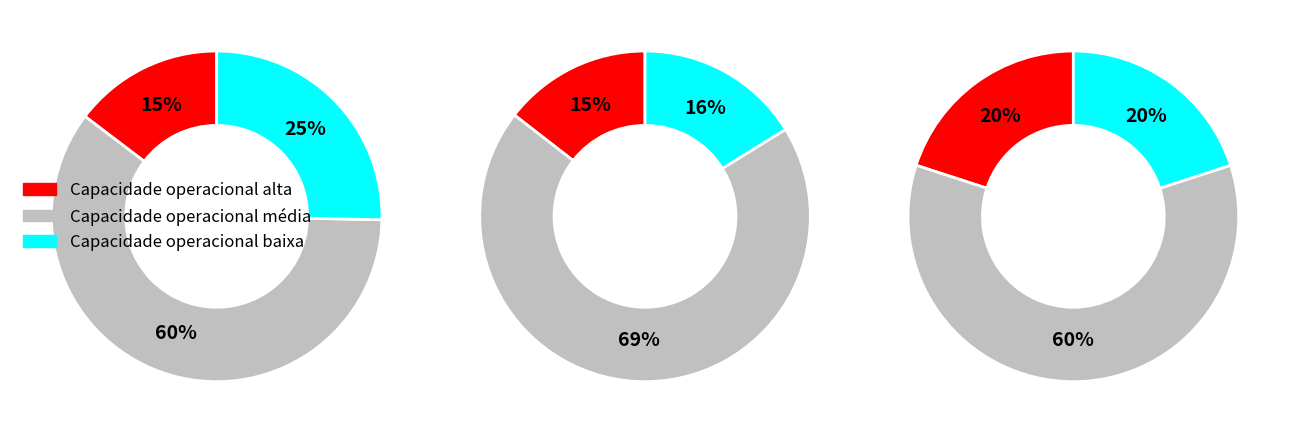

To the nearest percent, what portion does 2 represent?

15%